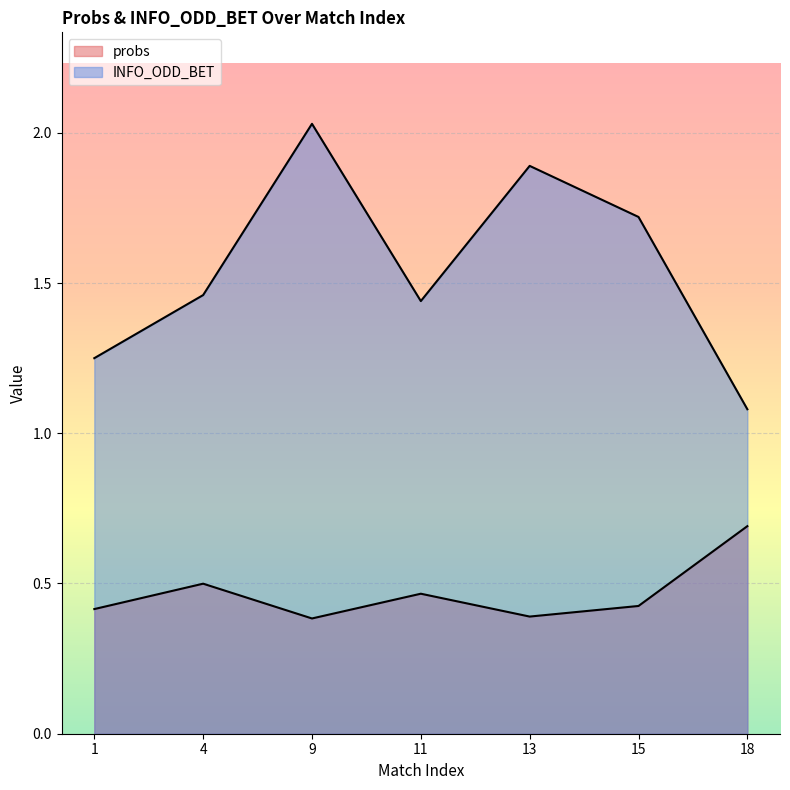

The value of INFO_ODD_BET at 1 is 1.2. True or false?

True